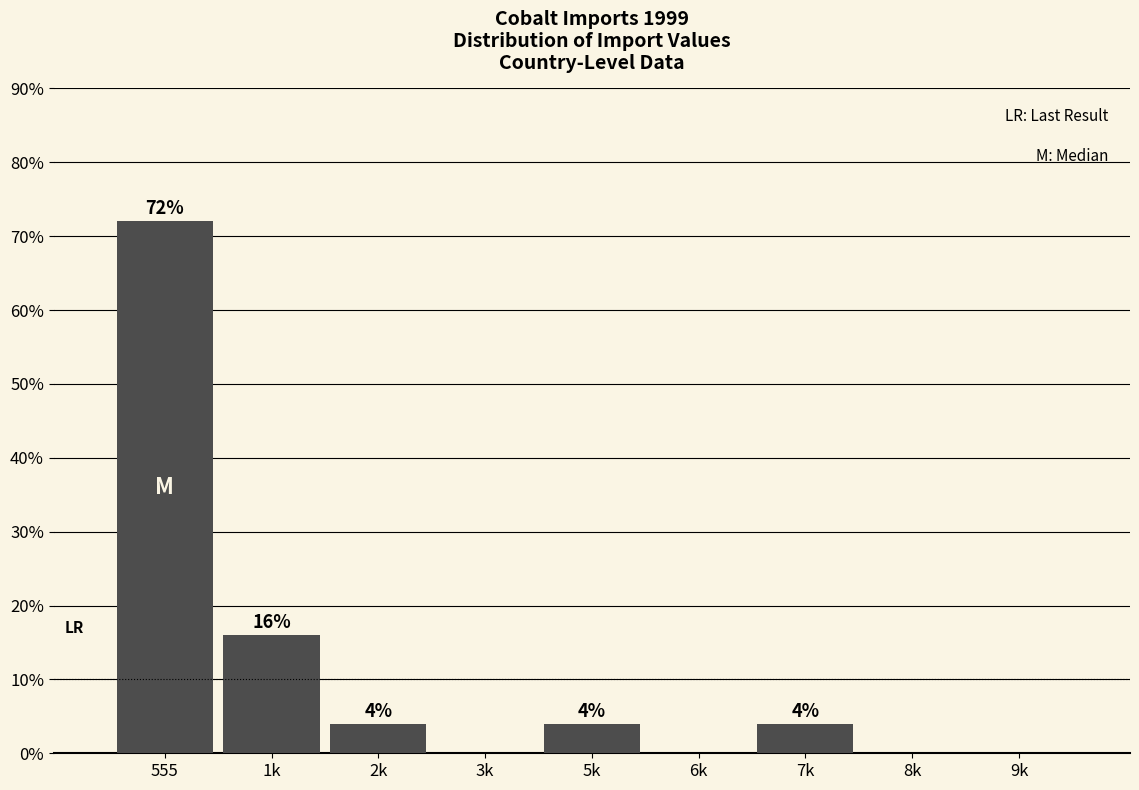

Reading left to right, list all the values displayed in this chart.

555=72	1k=16	2k=4	3k=0	5k=4	6k=0	7k=4	8k=0	9k=0